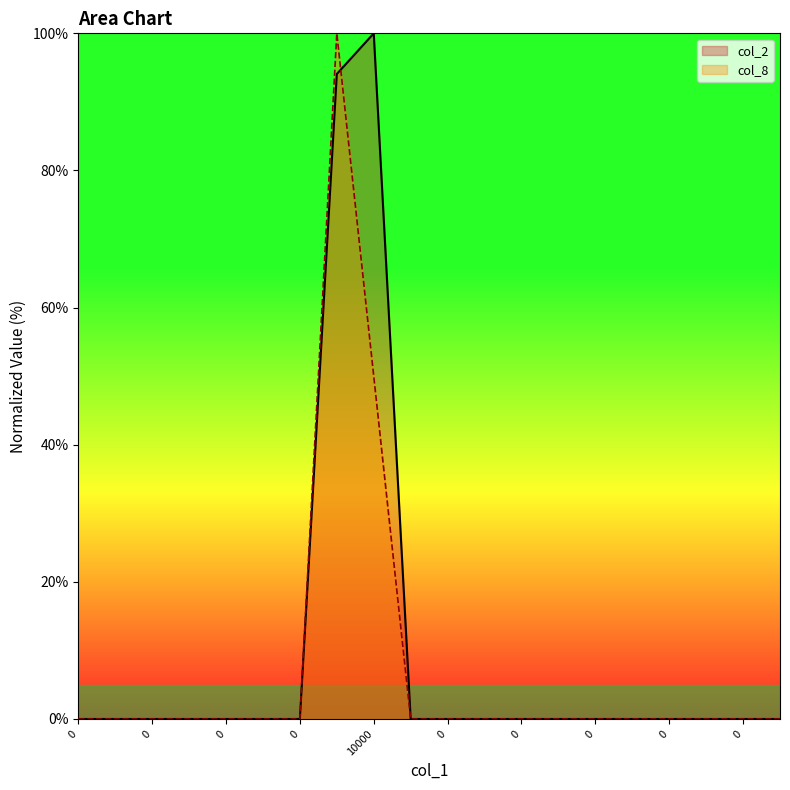

True or false: col_2 has more than 0 points higher than both neighbors.

True